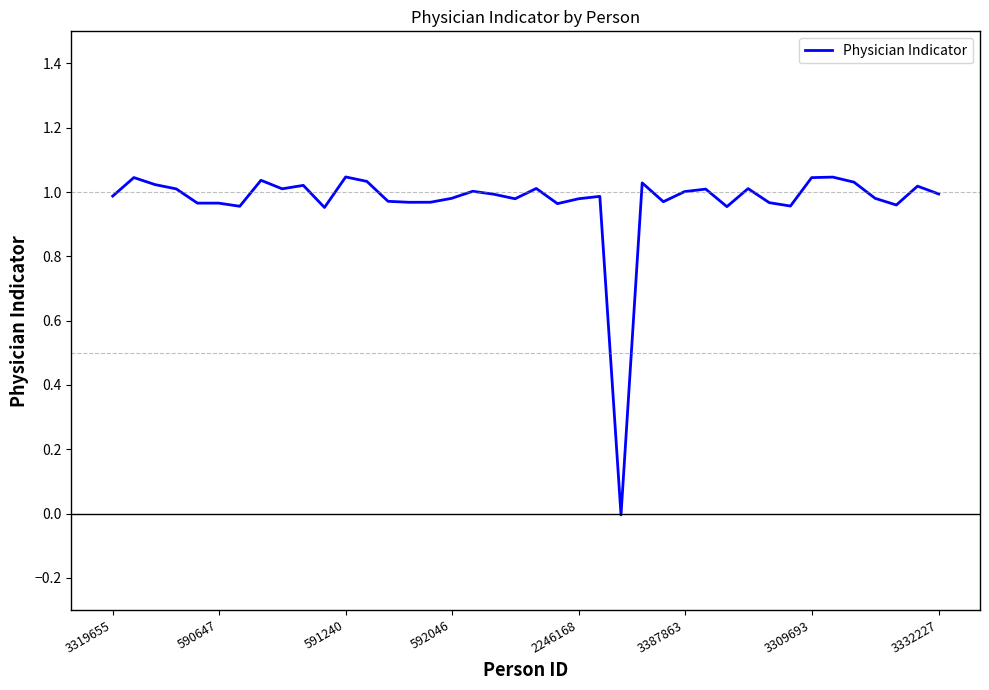

What is the difference between the maximum and minimum values?

1.1